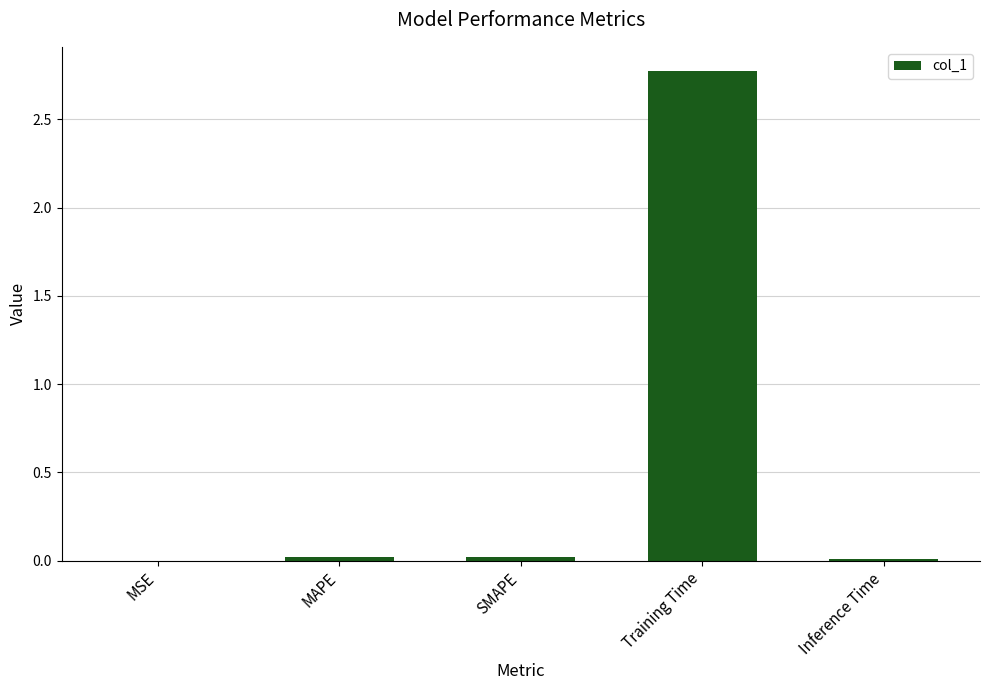

The value at SMAPE is 0.0. True or false?

True